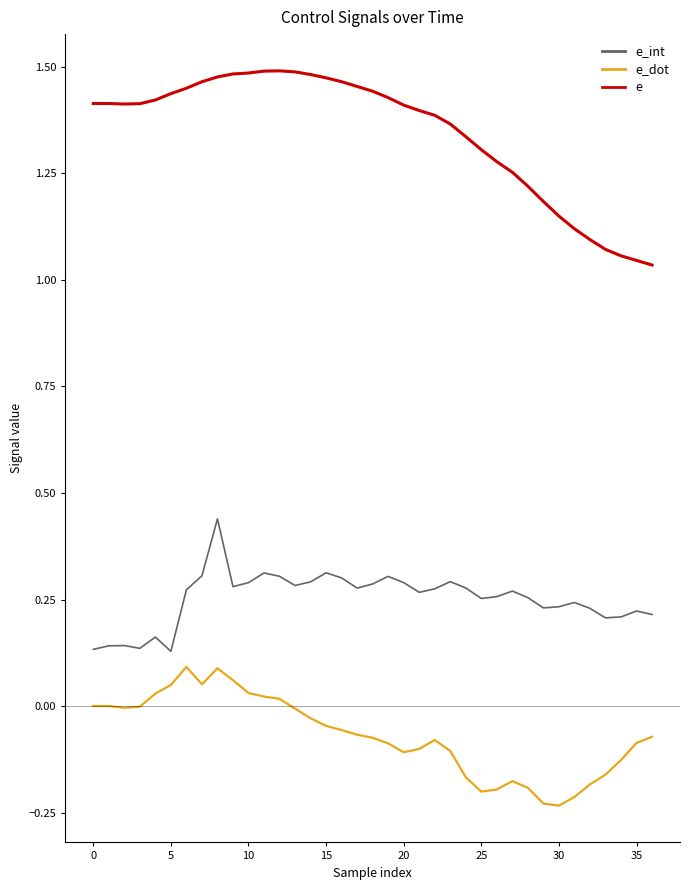

True or false: e and e_dot cross at least once.

False